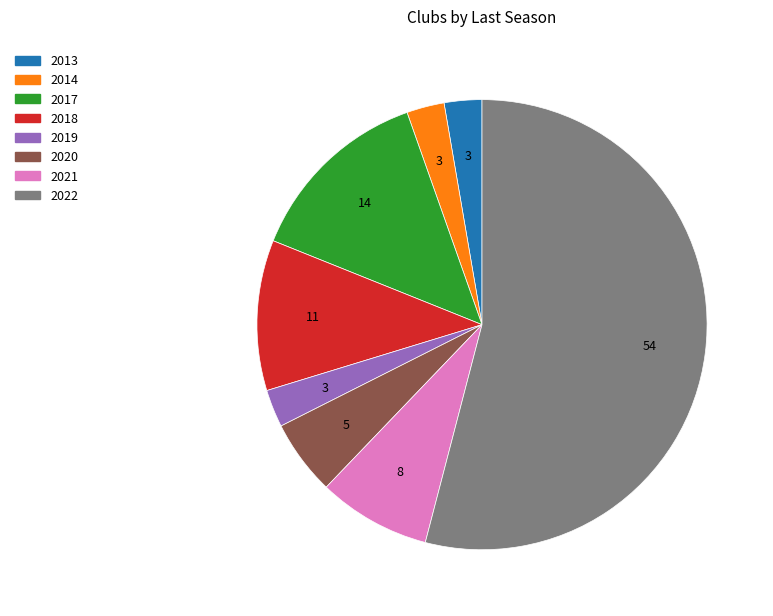

Which slice is the largest?

2022